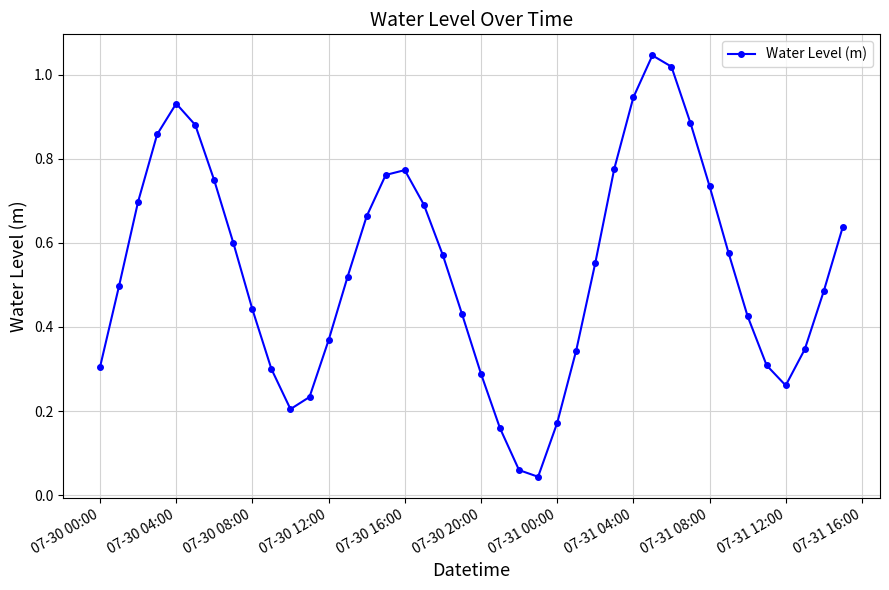

True or false: there are more than 1 points higher than both neighbors.

True